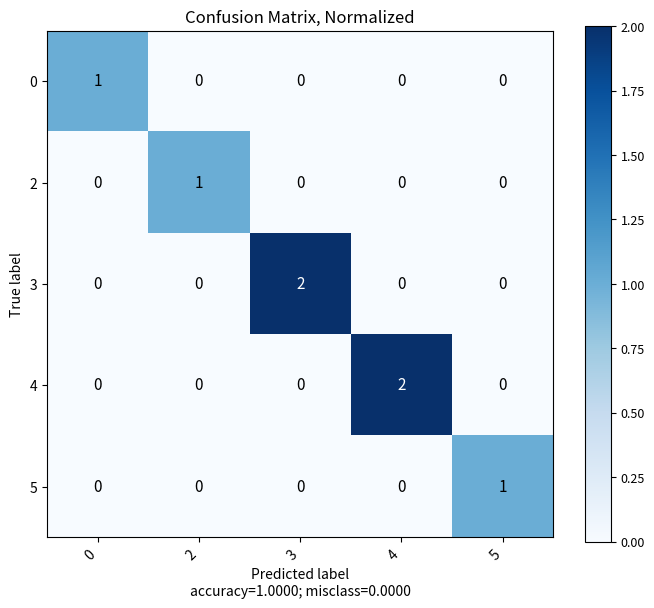

The value of 4 at 0 is -1. True or false?

False